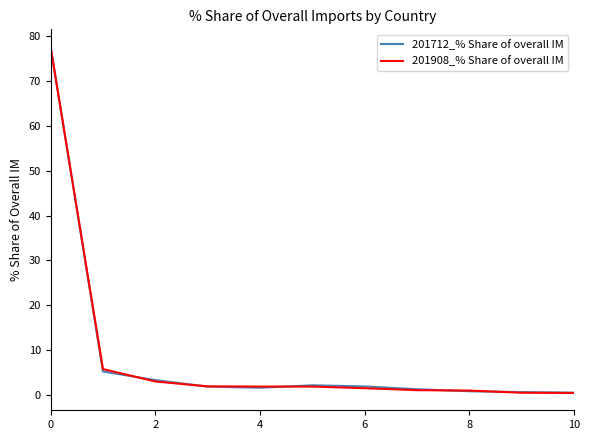

Does the chart display data point markers on the line(s)?

No